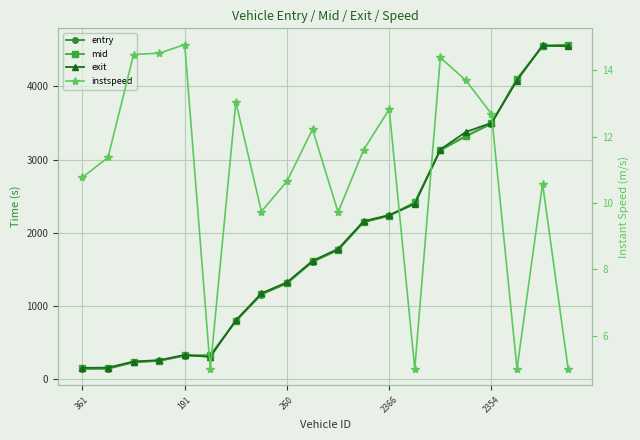

True or false: exit has a value of 142.5 at 191.

False